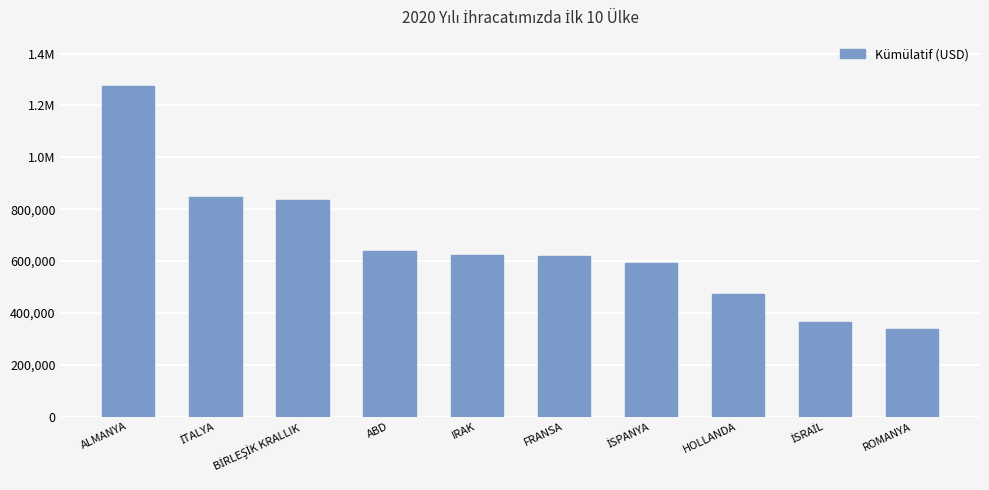

Are the bars horizontal?

No